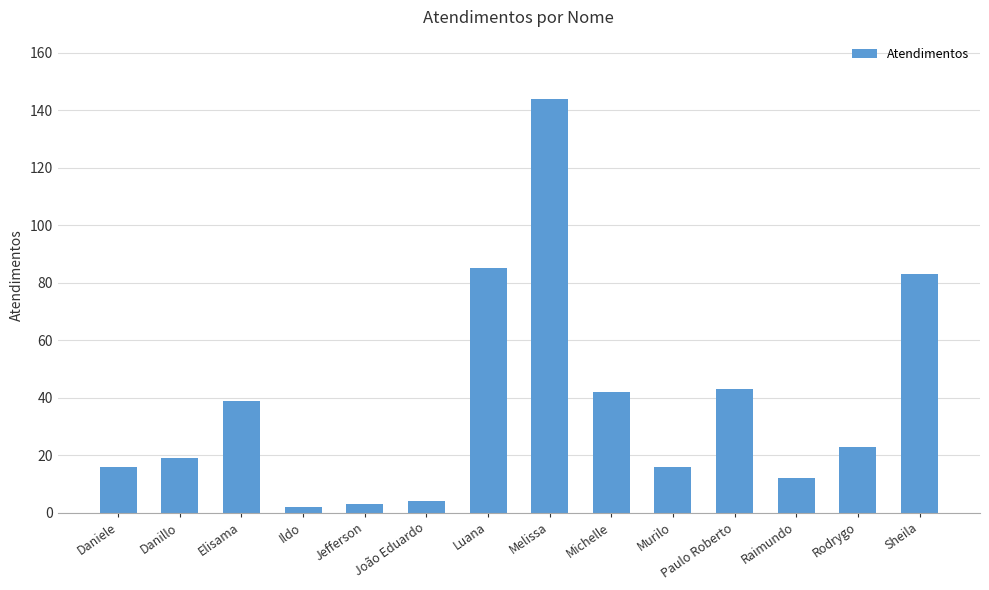

What is the change in value from Jefferson to Michelle?

+39